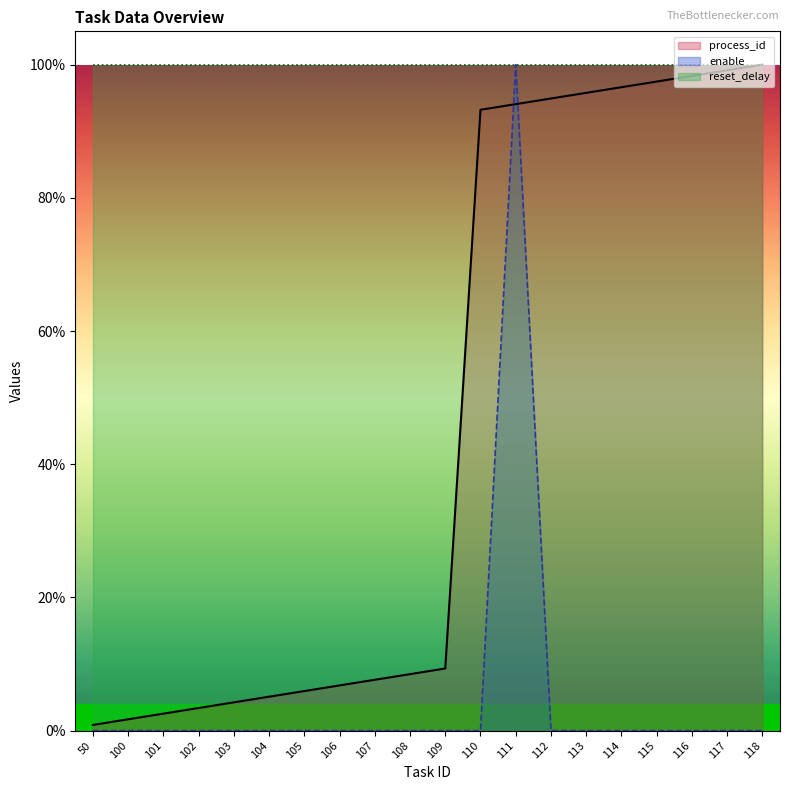

What is the value of the process_id point at the 9th from the left?

0.1